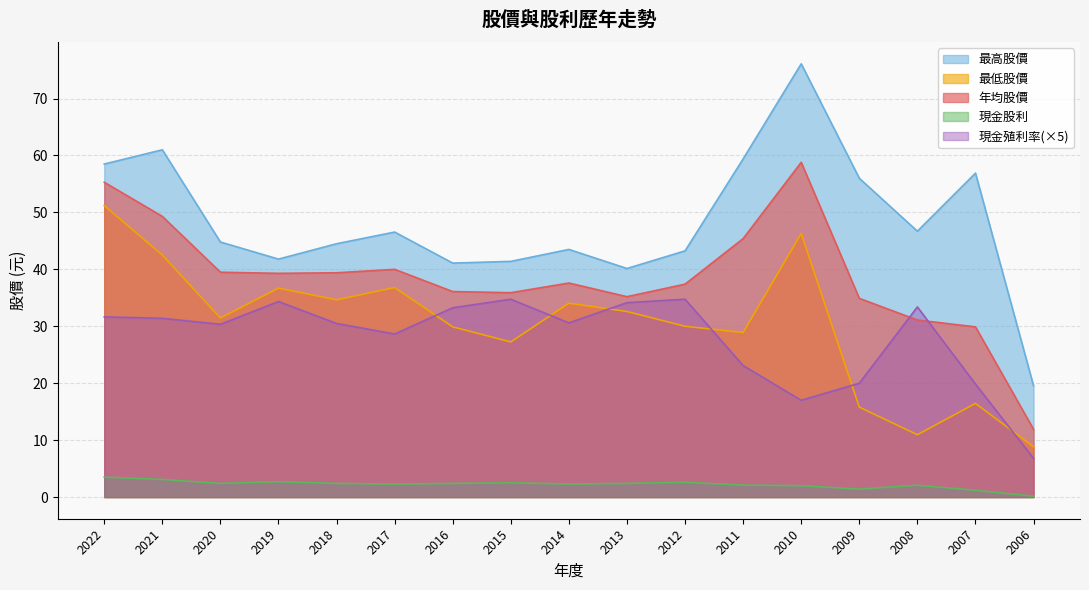

In 現金殖利率, how many points are higher than both neighbors (excluding endpoints)?

4